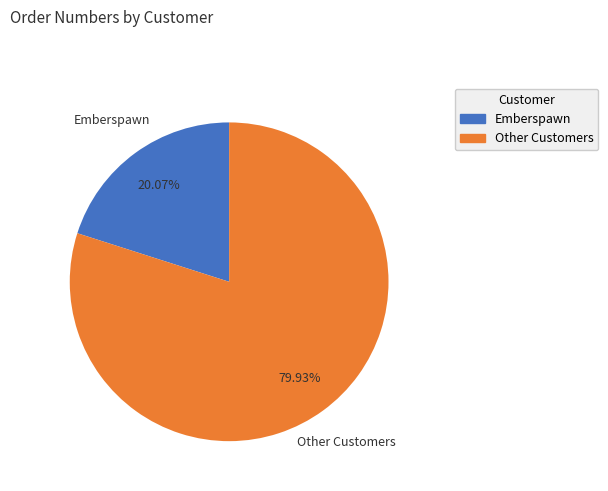

How many segments does this pie chart have?

2